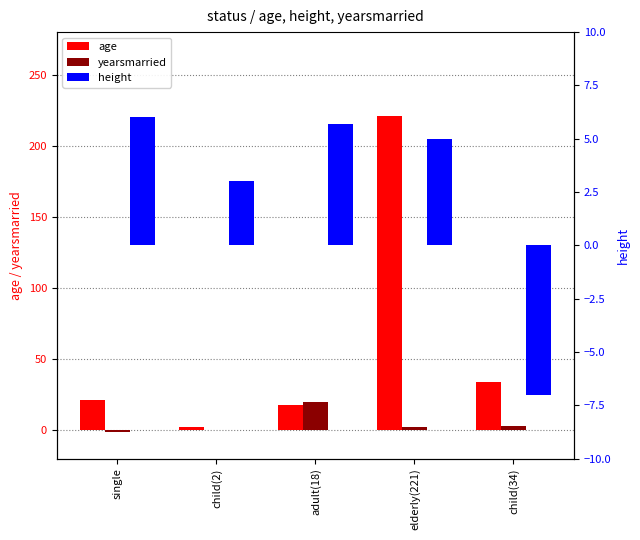

Count the number of categories in the chart.

5